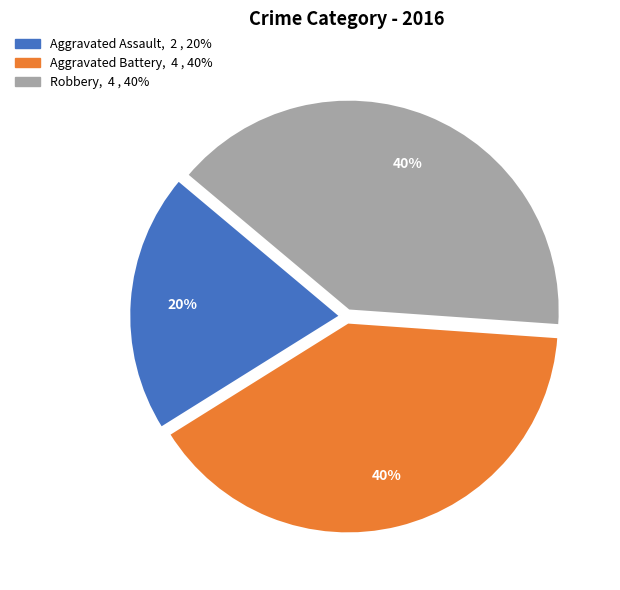

True or false: Aggravated Battery accounts for 40% of the total.

True